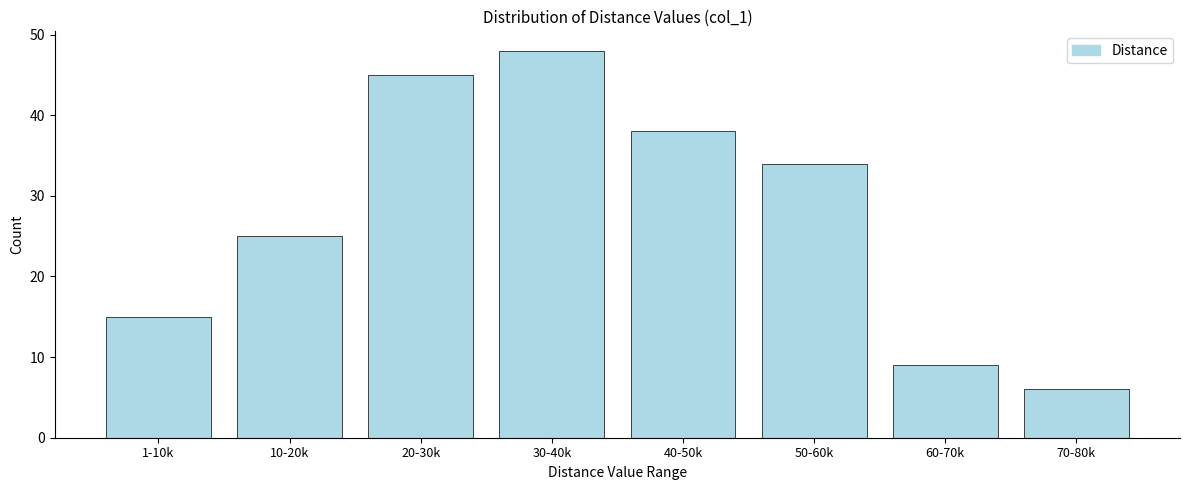

Reading right to left, extract all data points from this chart.

70-80k=6	60-70k=9	50-60k=34	40-50k=38	30-40k=48	20-30k=45	10-20k=25	1-10k=15